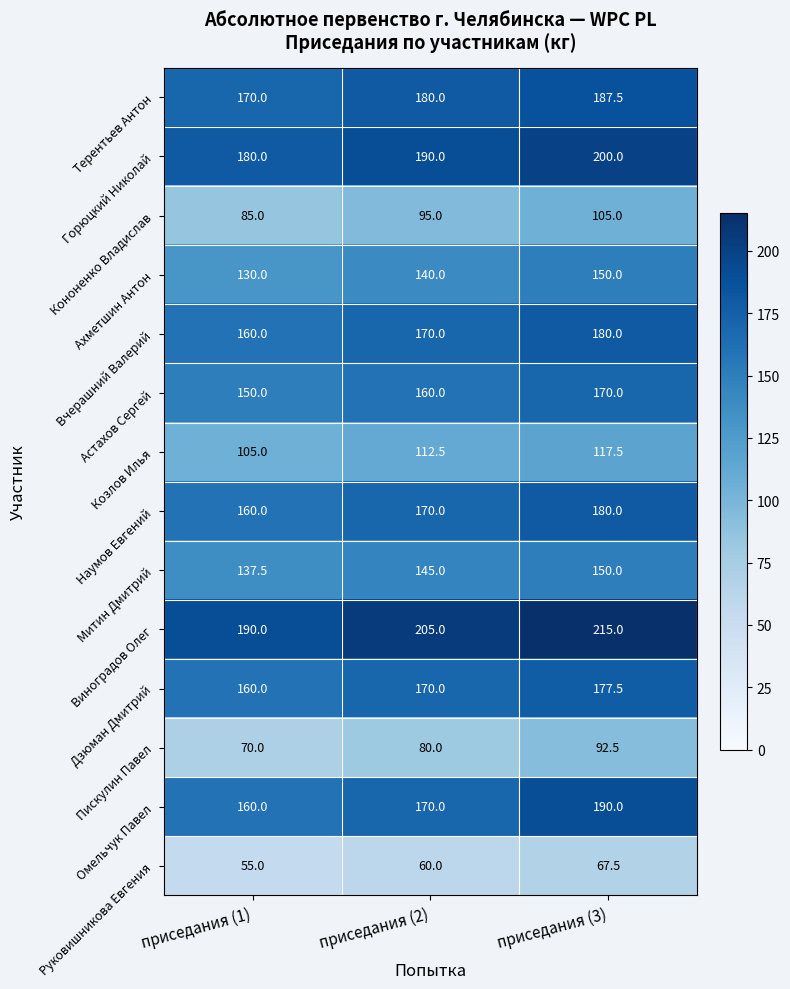

What is the total value across all series at приседания (1)?

1912.5